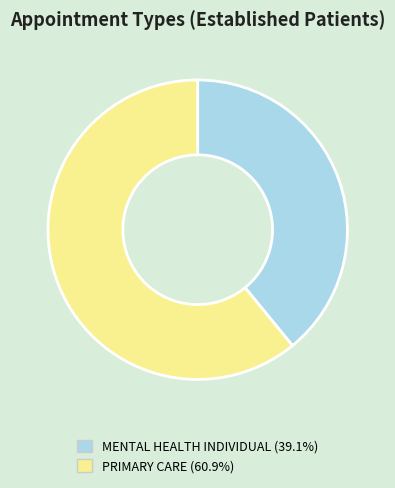

Which slice is the largest?

PRIMARY CARE